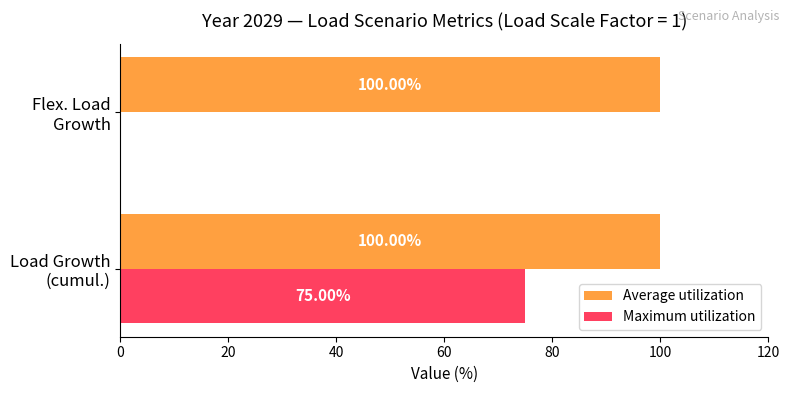

Which series has the largest total across all categories?

Average utilization